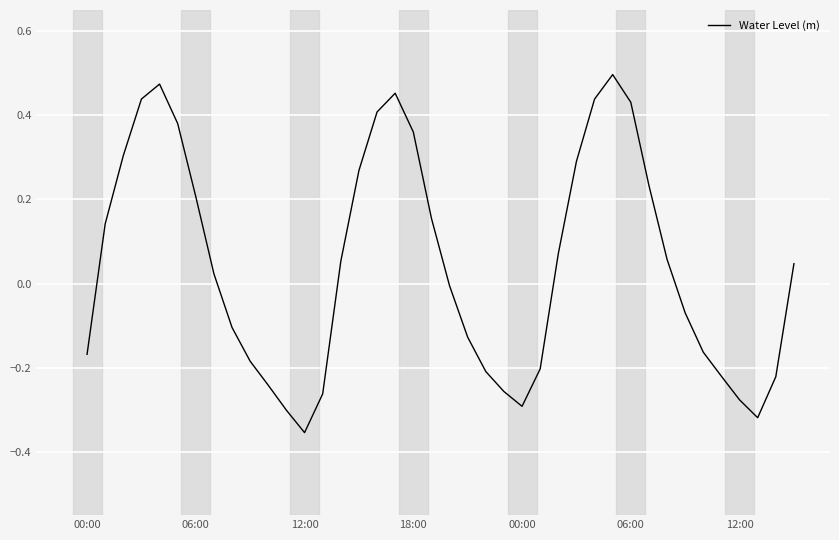

Does the chart display data point markers on the line(s)?

No